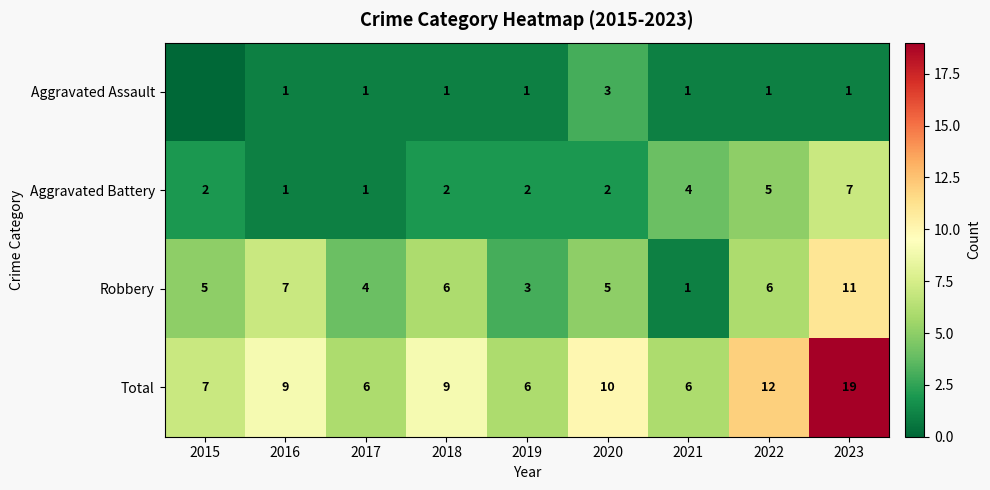

What is the difference between the highest and lowest values at 2022?

11